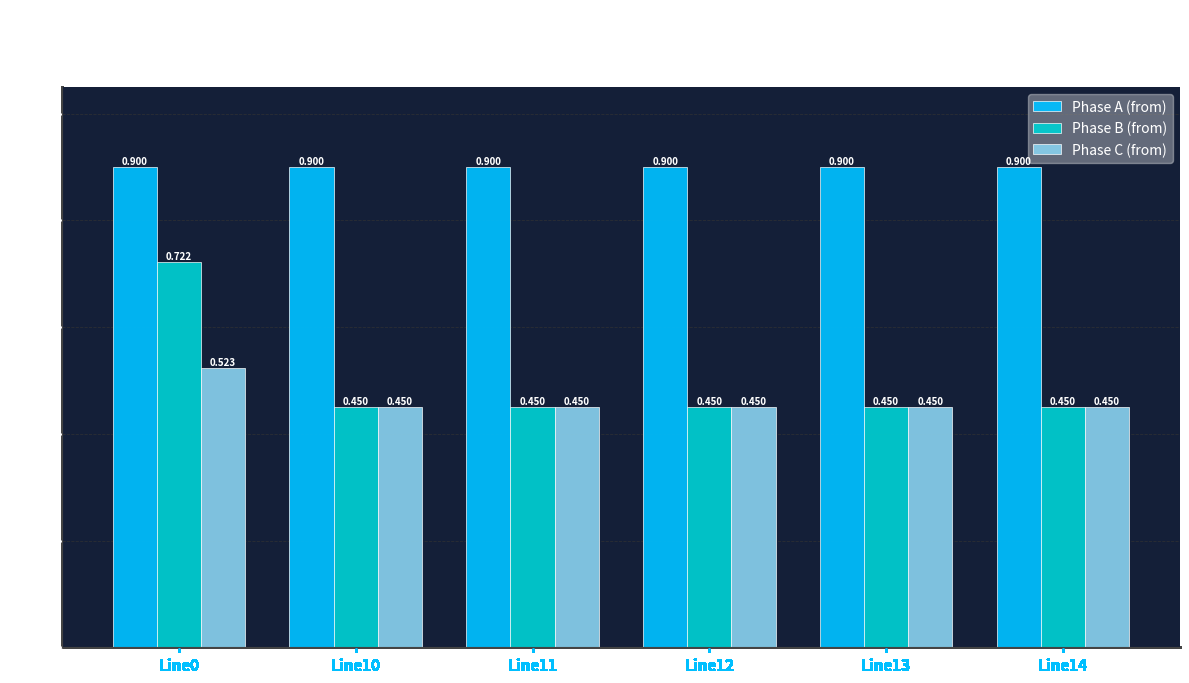

Does the chart contain stacked bars?

No